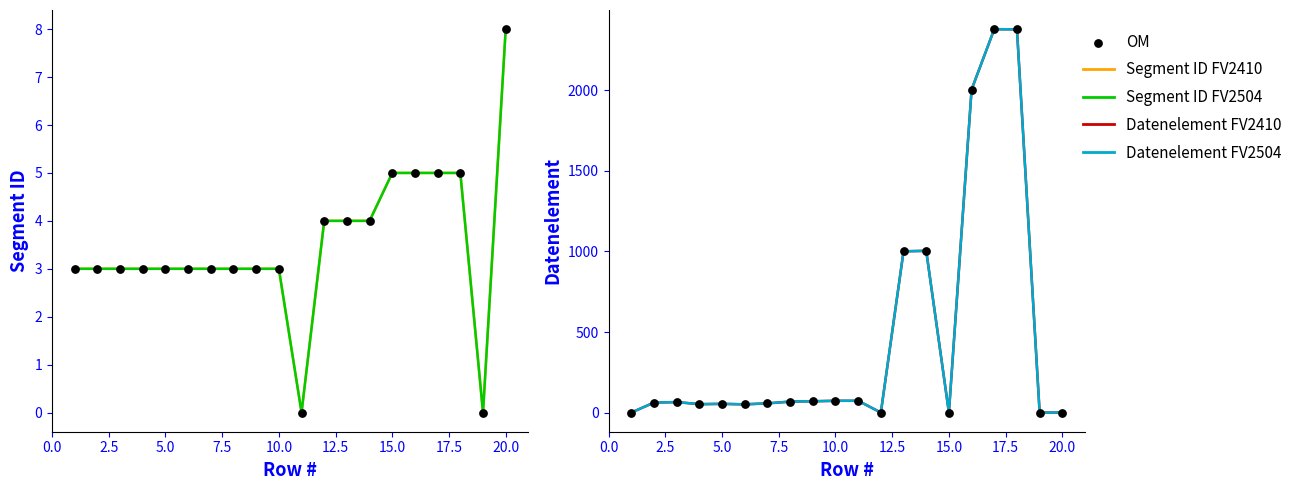

Which series contains the lowest Y value?

Segment ID FV2410